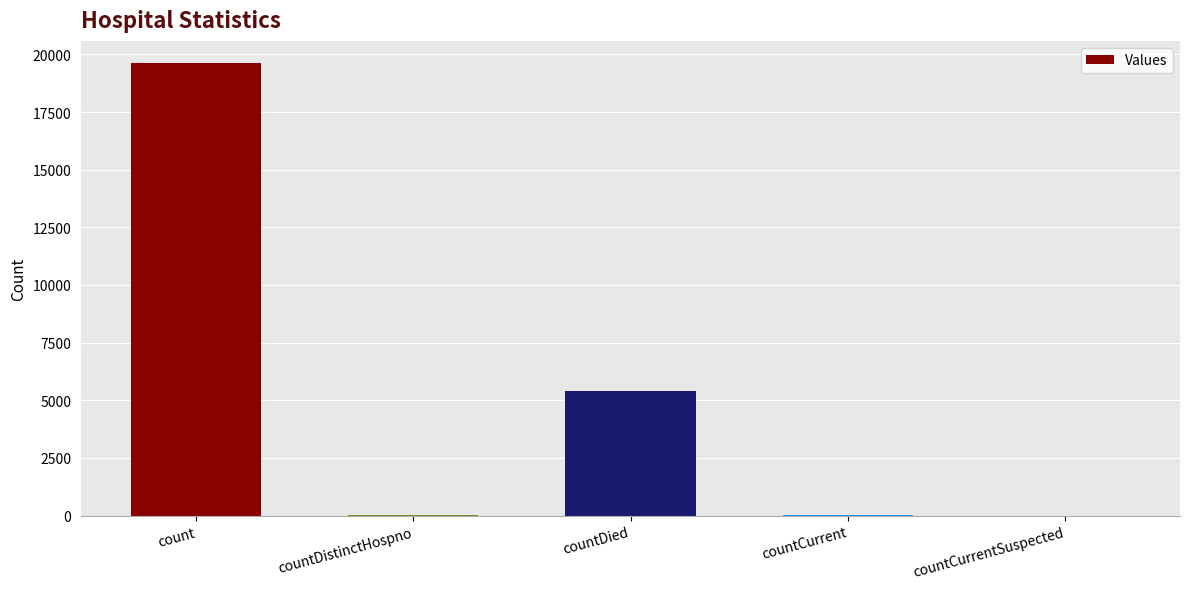

What is the greatest value displayed?

19607